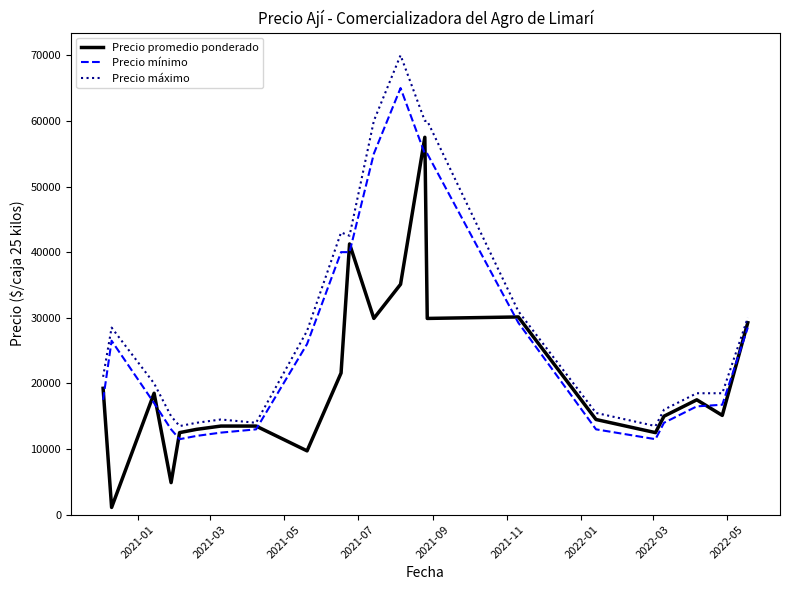

Is this an area chart (filled region under the line)?

No